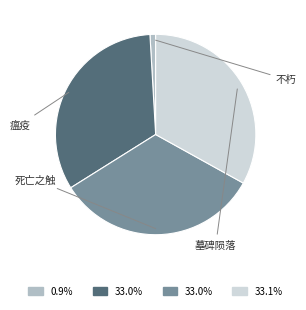

What is the smallest slice in the pie chart?

不朽